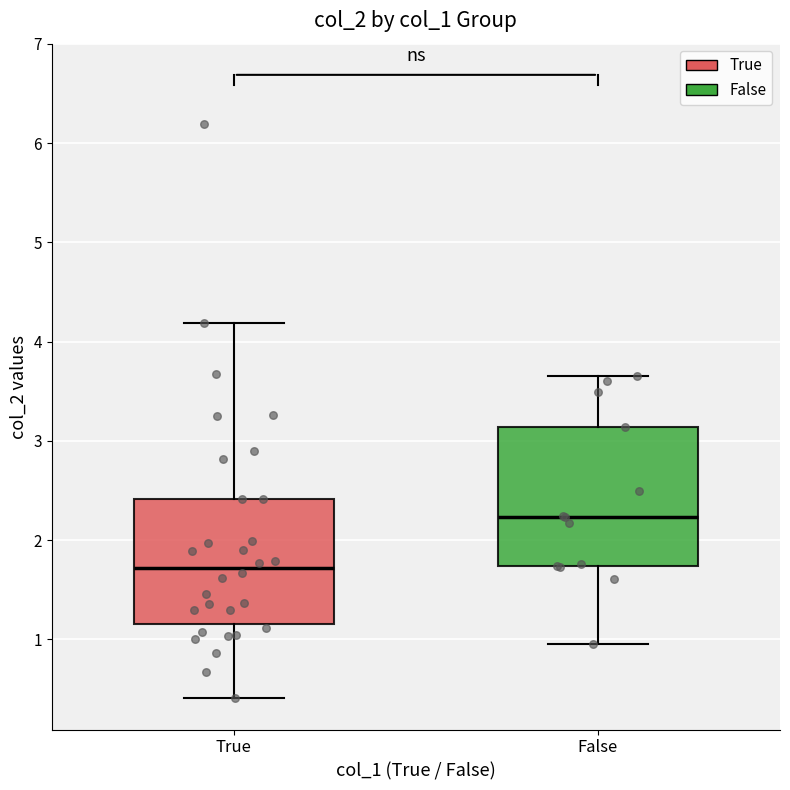

Reading left to right, transcribe this box plot: for each box, give where its median line is, the range the box spans, and where its two whiskers end, as read against the y-axis. The values are not printed on the chart, so give them approximately, as read against the axis.

True: median 1.7, box 1.2 to 2.4, whiskers 0.4 to 4.2
False: median 2.2, box 1.7 to 3.1, whiskers 1.0 to 3.6